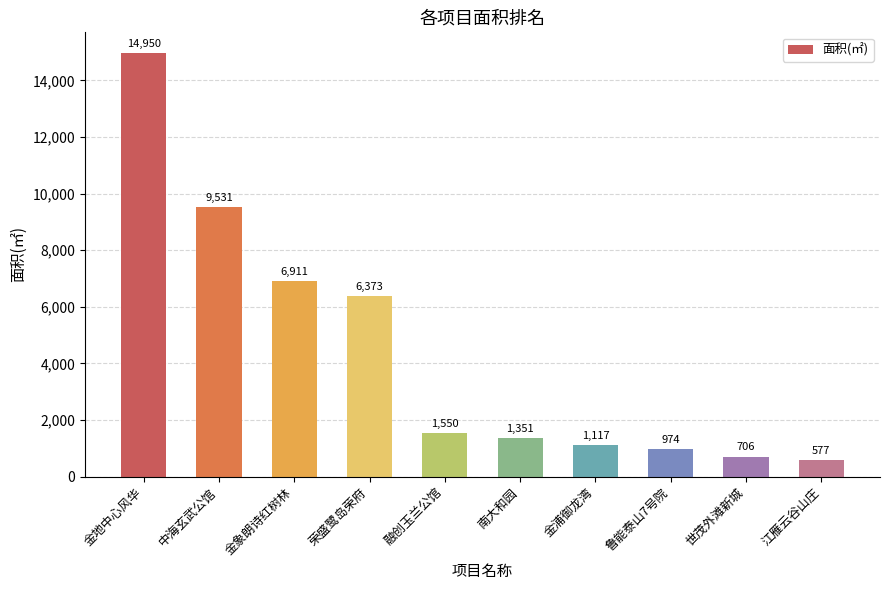

Between 荣盛鹭岛荣府 and 鲁能泰山7号院, which is larger?

荣盛鹭岛荣府